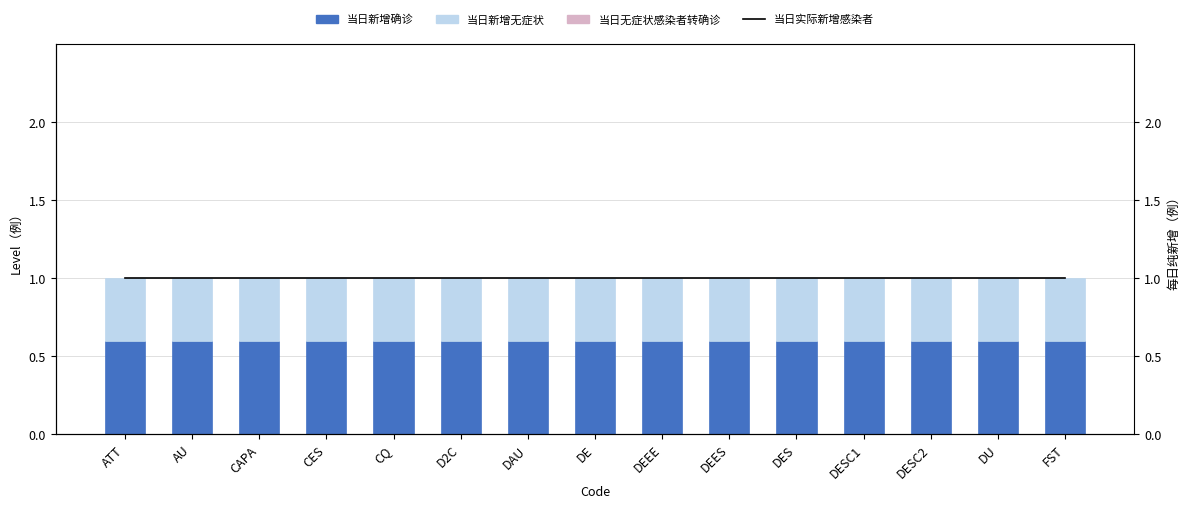

Reading left to right, transcribe all the data shown in this chart.

当日新增确诊: ATT=0.6	AU=0.6	CAPA=0.6	CES=0.6	CQ=0.6	D2C=0.6	DAU=0.6	DE=0.6	DEEE=0.6	DEES=0.6	DES=0.6	DESC1=0.6	DESC2=0.6	DU=0.6	FST=0.6
当日新增无症状: ATT=0.4	AU=0.4	CAPA=0.4	CES=0.4	CQ=0.4	D2C=0.4	DAU=0.4	DE=0.4	DEEE=0.4	DEES=0.4	DES=0.4	DESC1=0.4	DESC2=0.4	DU=0.4	FST=0.4
当日实际新增感染者: ATT=1.0	AU=1.0	CAPA=1.0	CES=1.0	CQ=1.0	D2C=1.0	DAU=1.0	DE=1.0	DEEE=1.0	DEES=1.0	DES=1.0	DESC1=1.0	DESC2=1.0	DU=1.0	FST=1.0